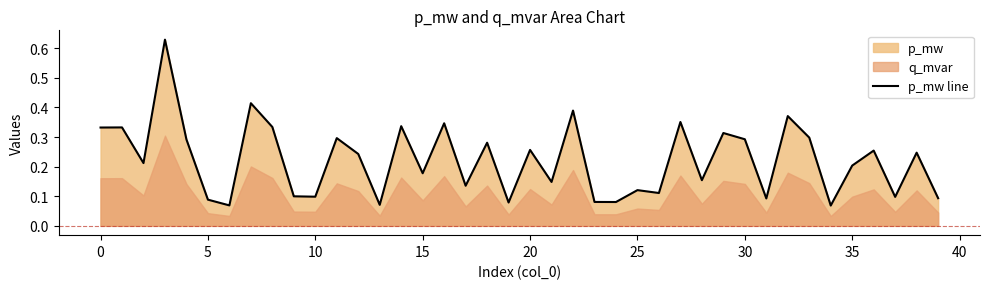

The value of p_mw line at 10 is 0.0. True or false?

False